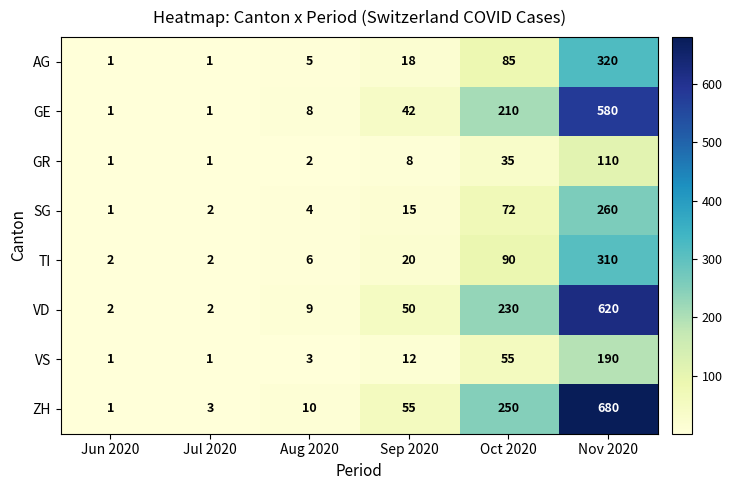

Which series has the largest total across all categories?

ZH